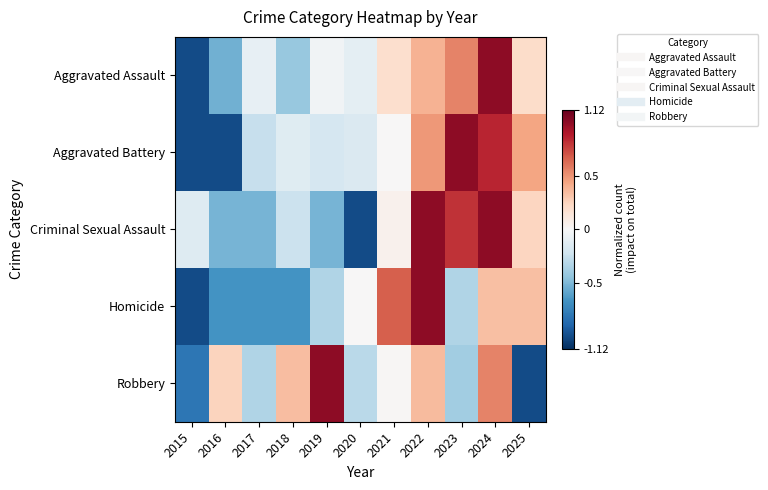

Count the number of data series in this chart.

5